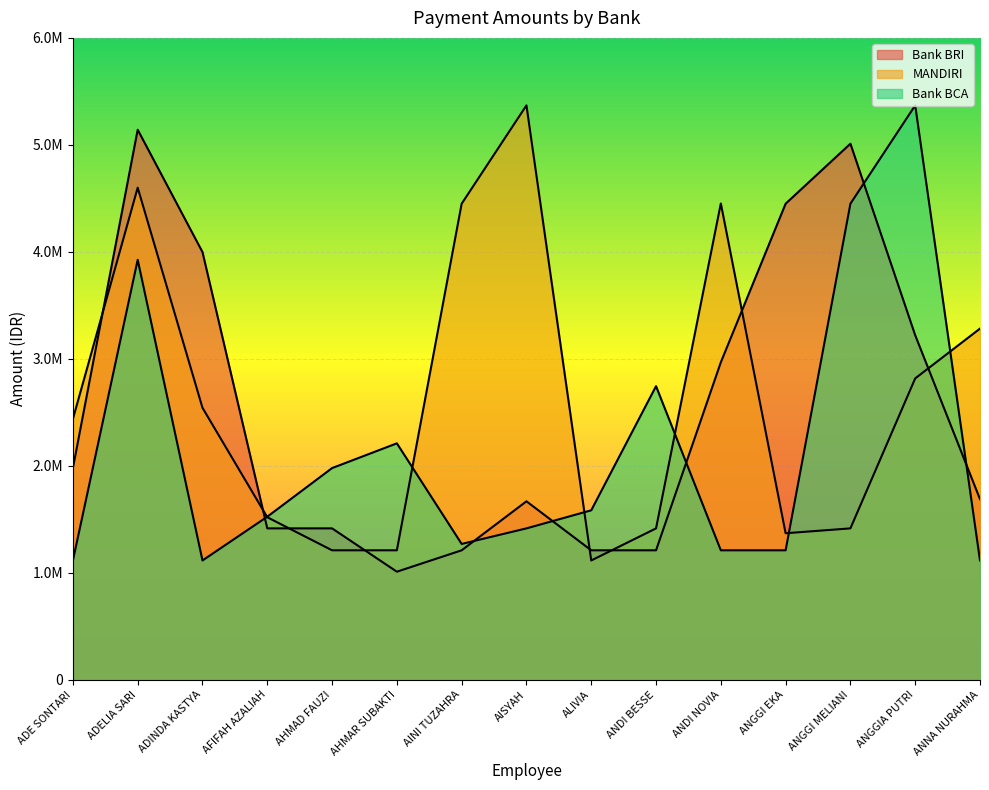

How many lines are shown in the chart?

3